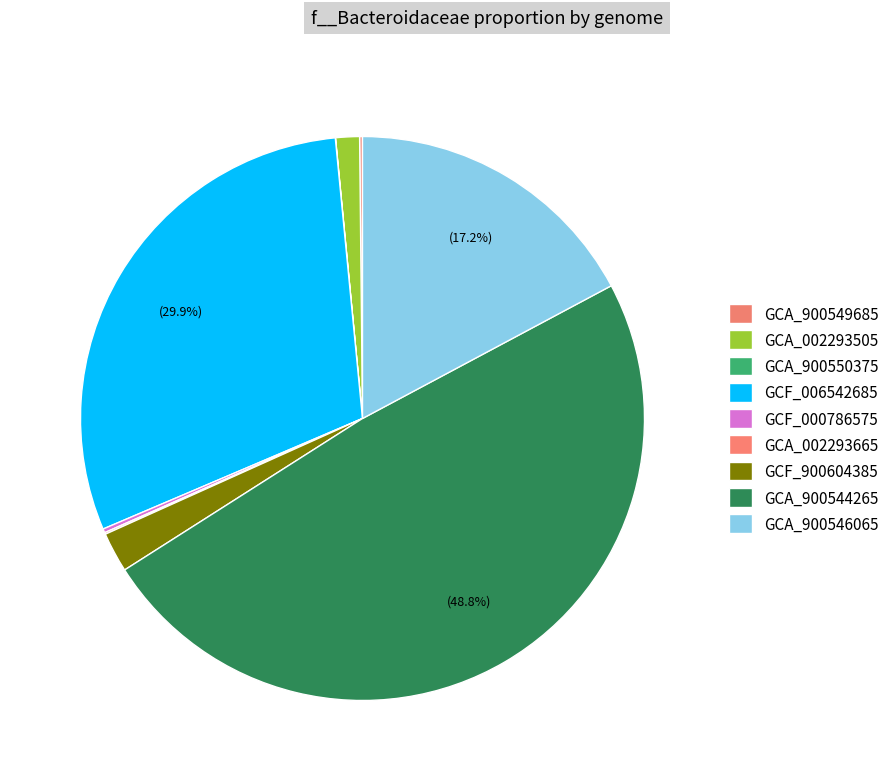

To the nearest percent, what is the average slice percentage?

11%